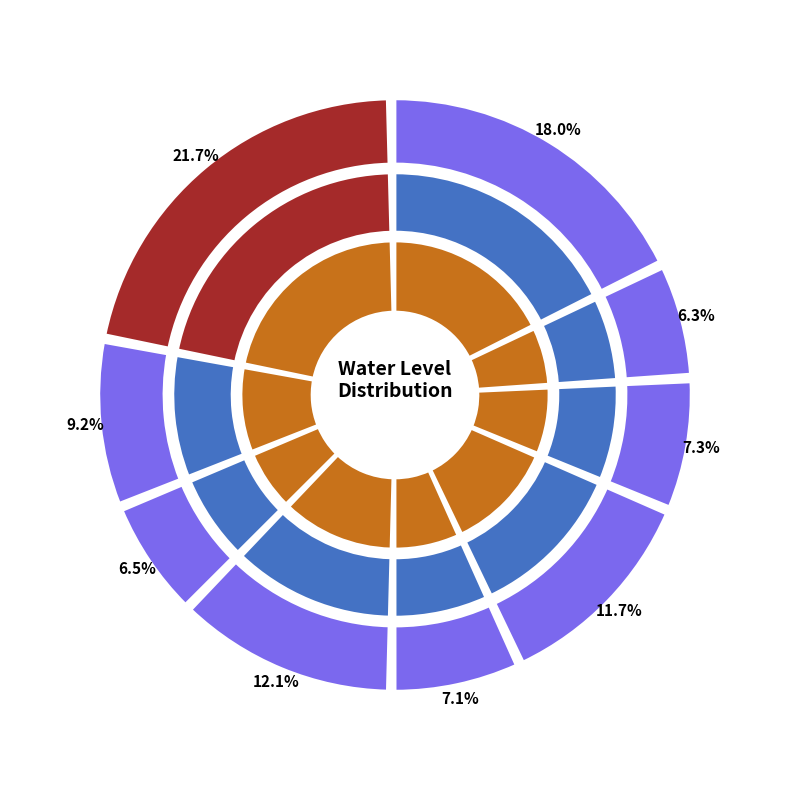

Rank the categories by value from lowest to highest.

Chhat, Lacharu Kalan, Hari Majra, Haluka, Nariana, Handesaran-s, Kami Kalan, Birkauli, Thua